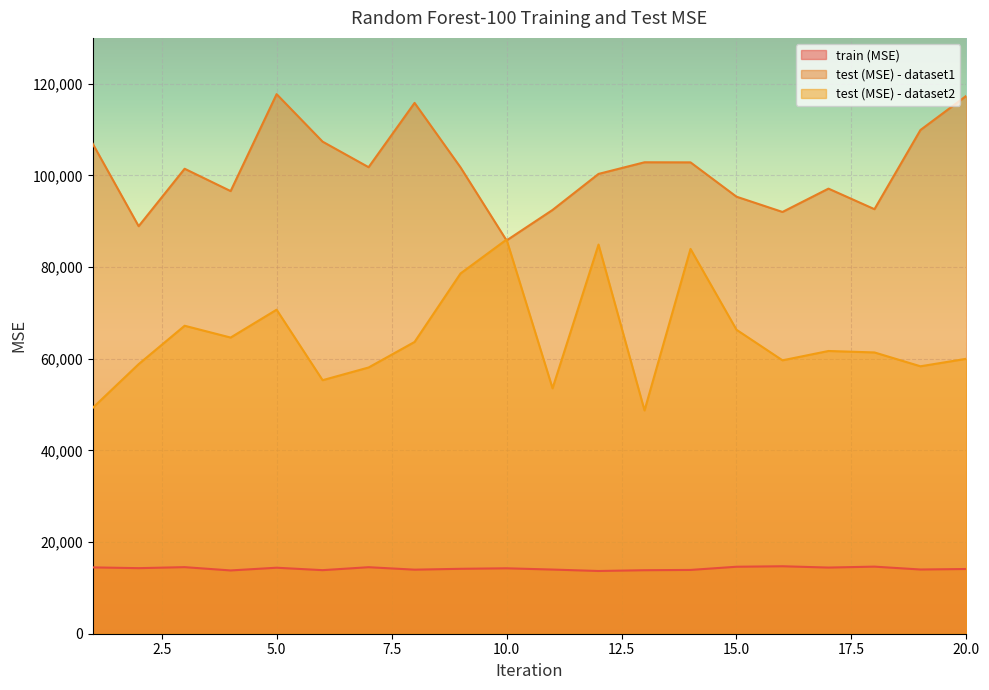

At which label does test (MSE) - dataset1 first exceed 101737?

1